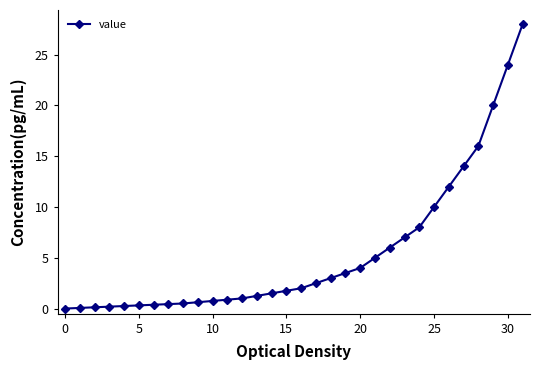

How many lines are shown in the chart?

1